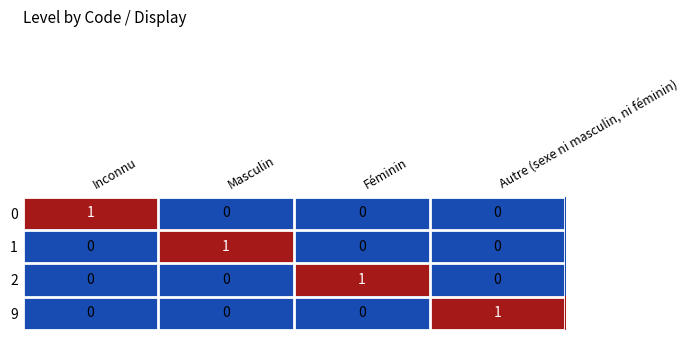

True or false: 2 has a value of 1 at Féminin.

True